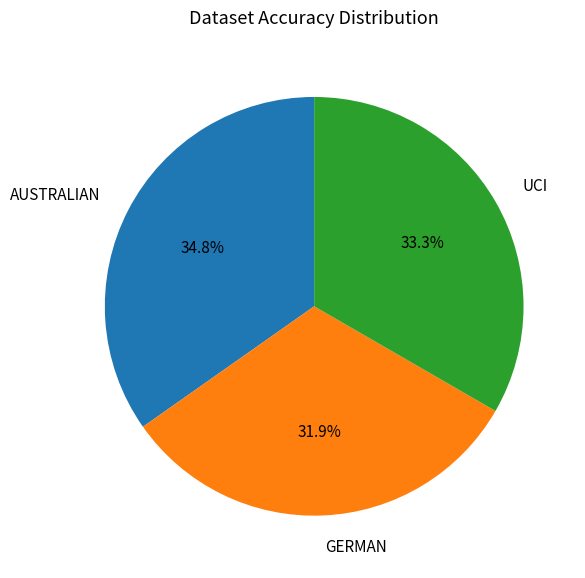

Rank the categories by value from highest to lowest.

AUSTRALIAN, UCI, GERMAN